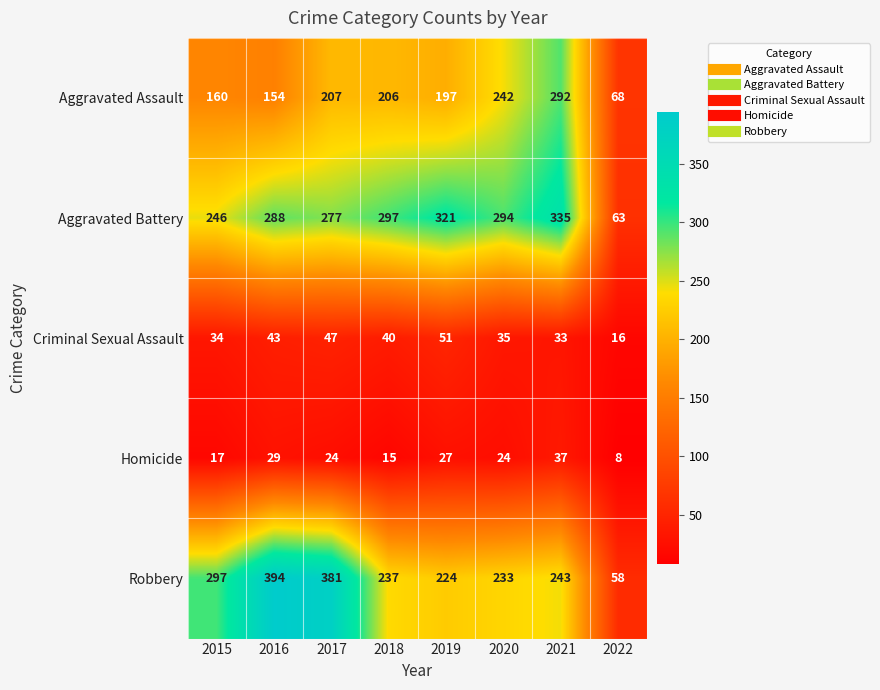

How many data points in Criminal Sexual Assault are less than 40?

4